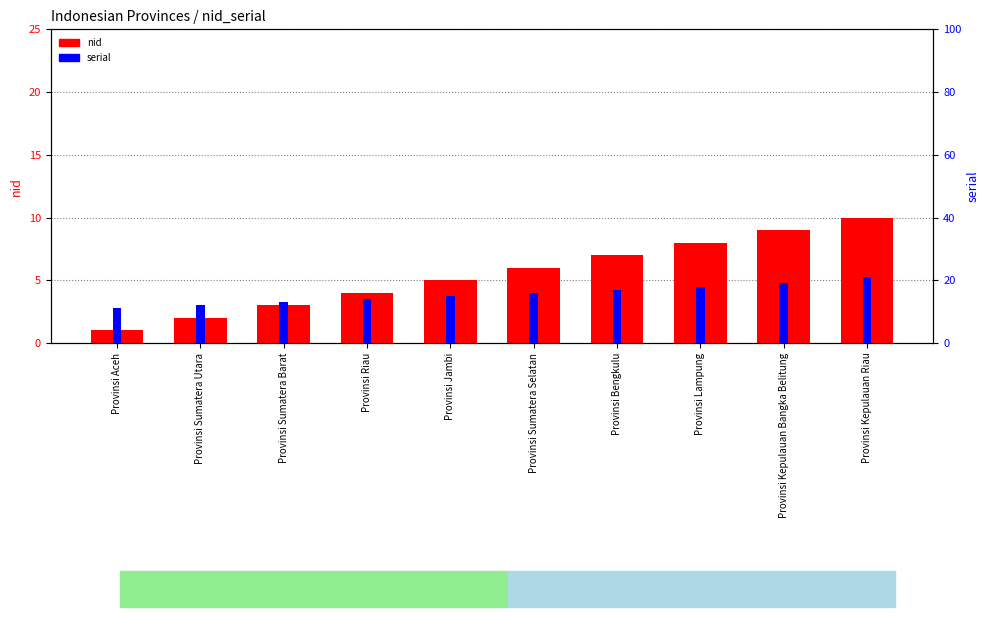

Read the serial value at Provinsi Jambi, to the nearest 5.

15